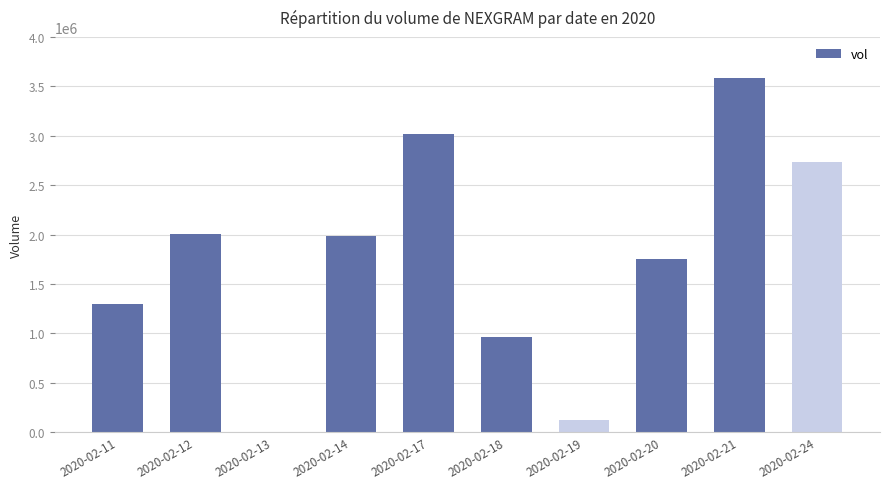

Between 2020-02-20 and 2020-02-11, which is larger?

2020-02-20